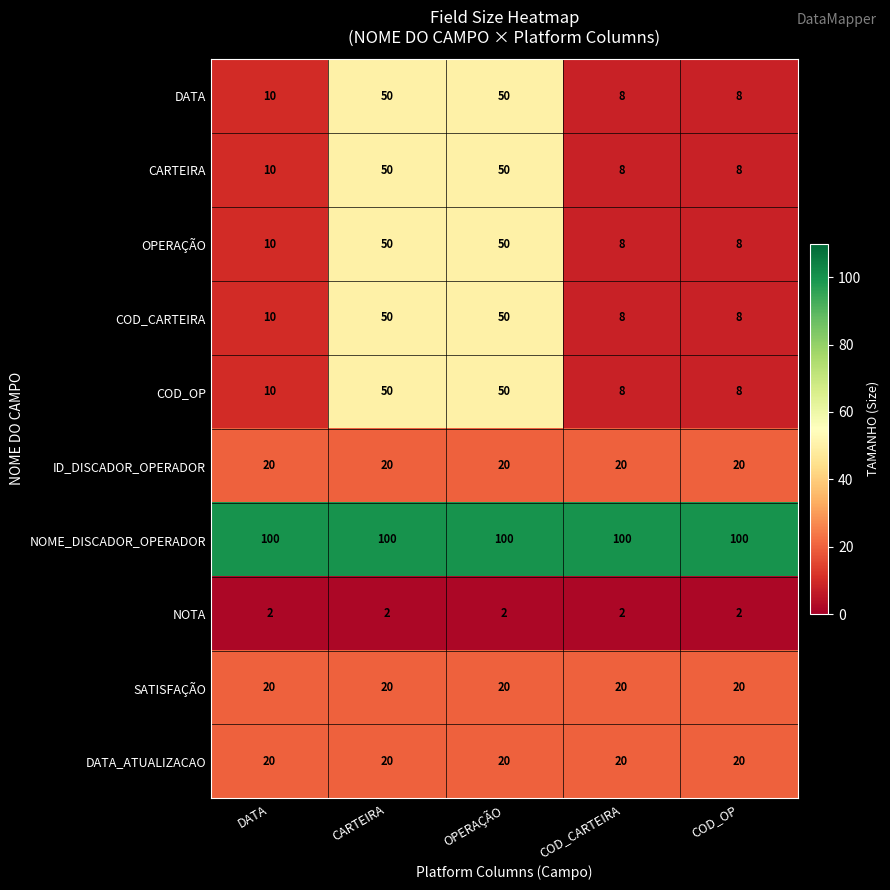

What is the difference between the highest and lowest values at CARTEIRA?

98